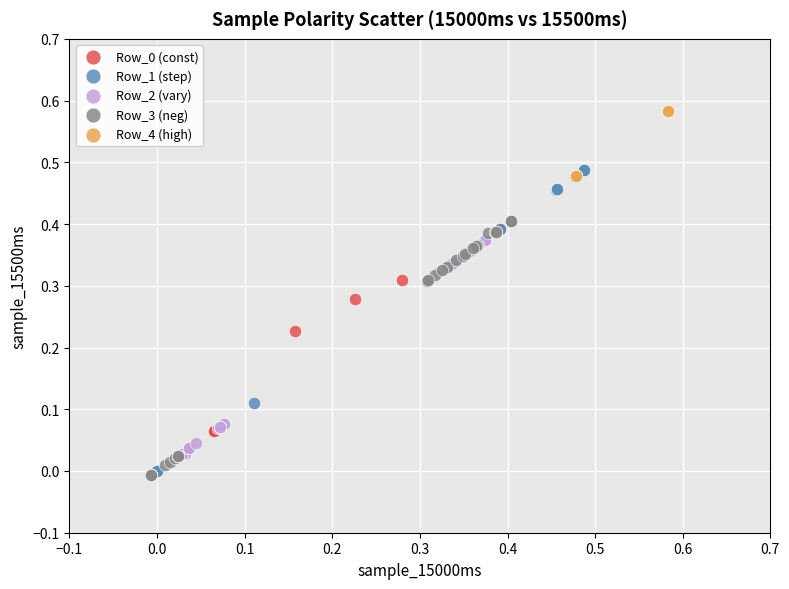

Which series contains the lowest Y value?

Row_3 (neg)